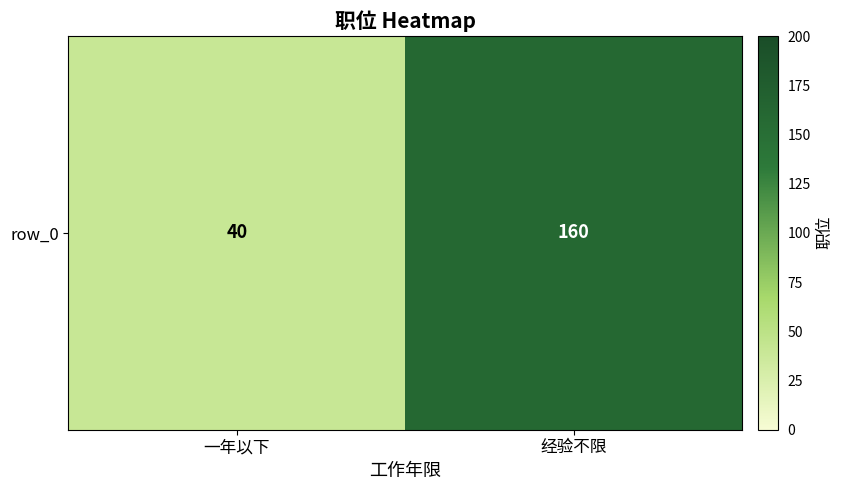

What is the change in value from 一年以下 to 经验不限?

+120